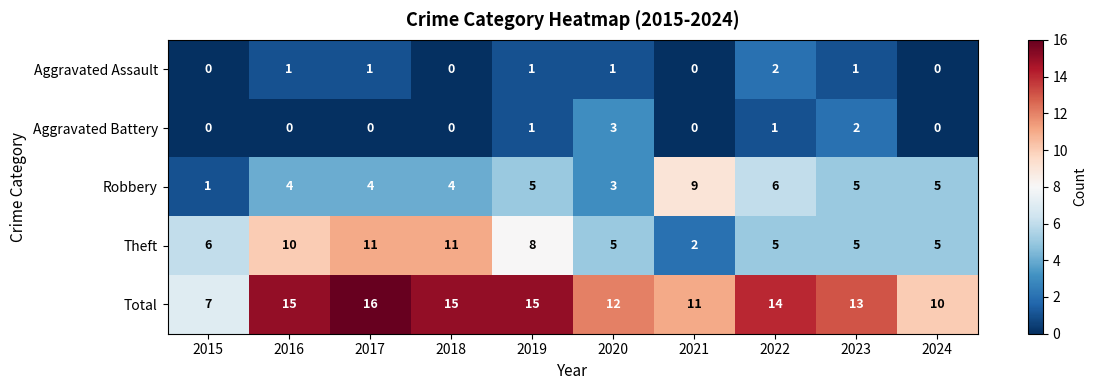

What is the spread (max minus min) of values at 2015?

7